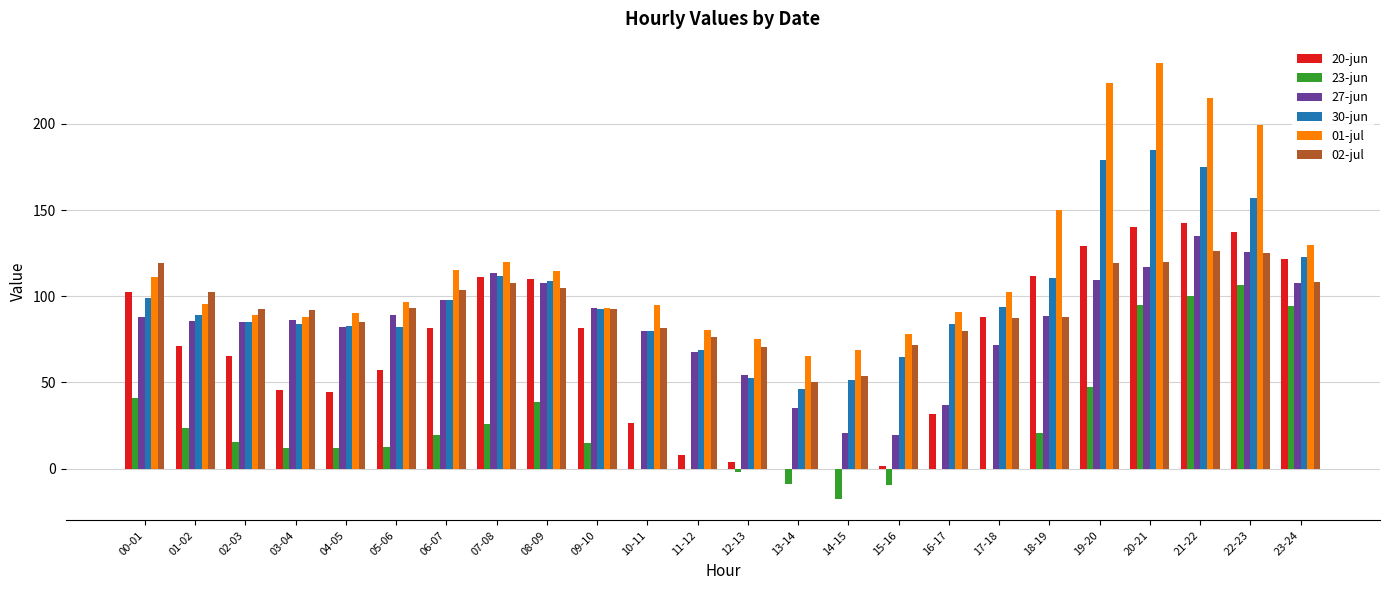

What is the highest value of the 01-jul series?

235.0